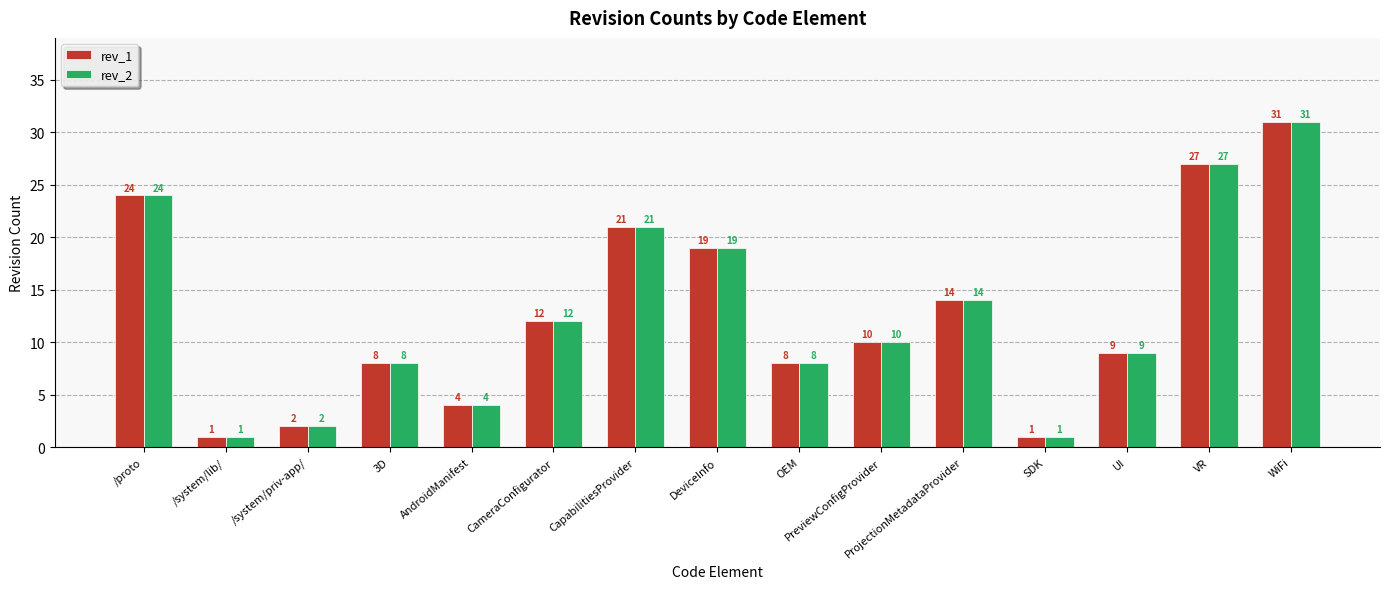

Where does the rev_2 series first go above 10?

/proto